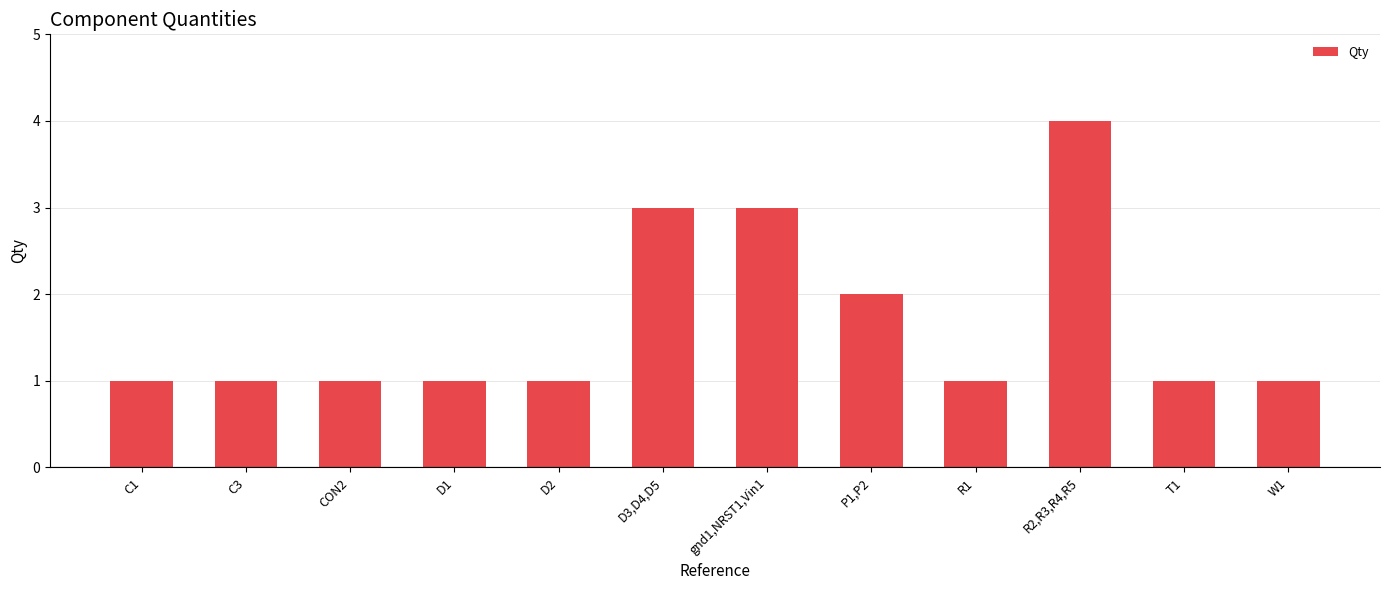

The value at W1 is 1. True or false?

True